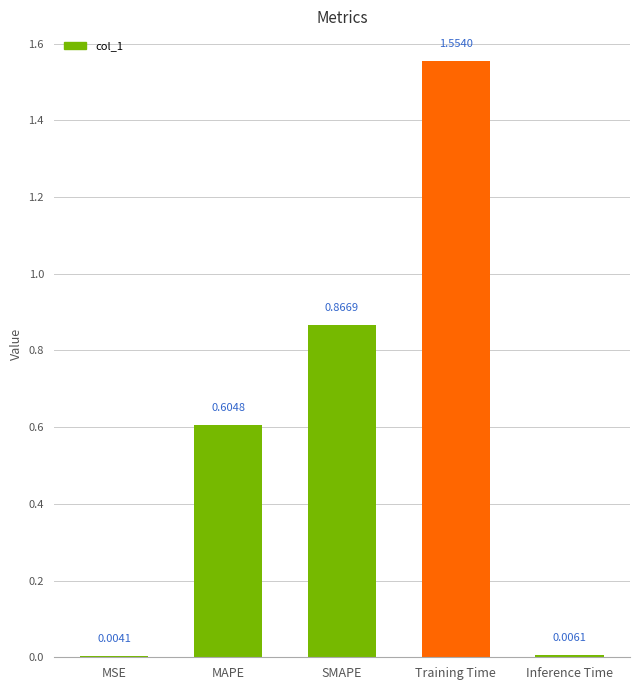

At which category does the chart reach its peak across all series?

Training Time